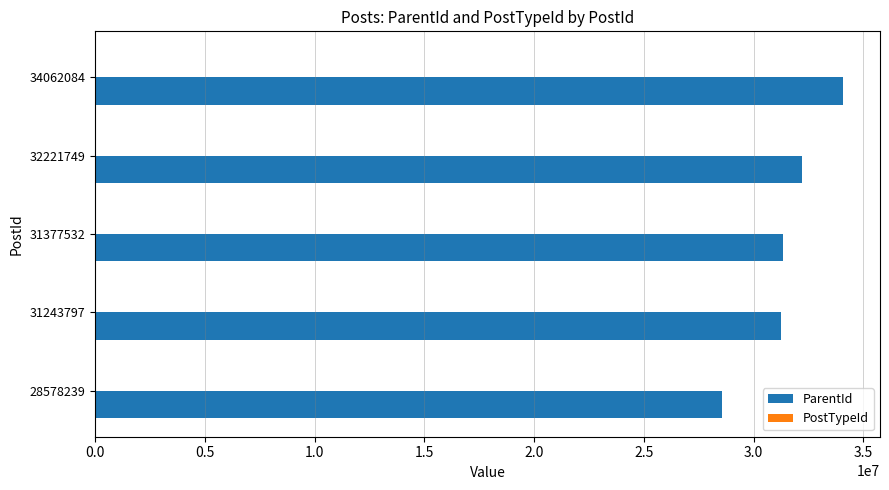

What is the highest value of the ParentId series?

34061748